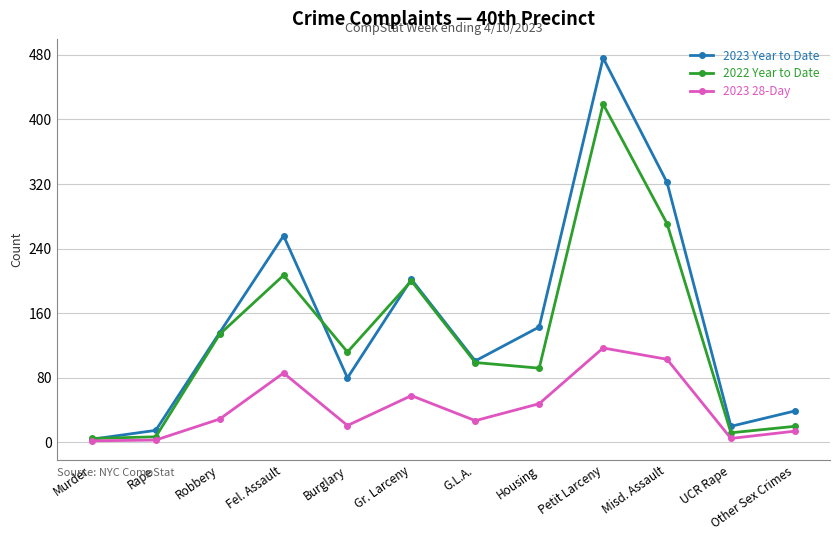

Between Robbery and Fel. Assault, which series saw the biggest shift?

2023 Year to Date